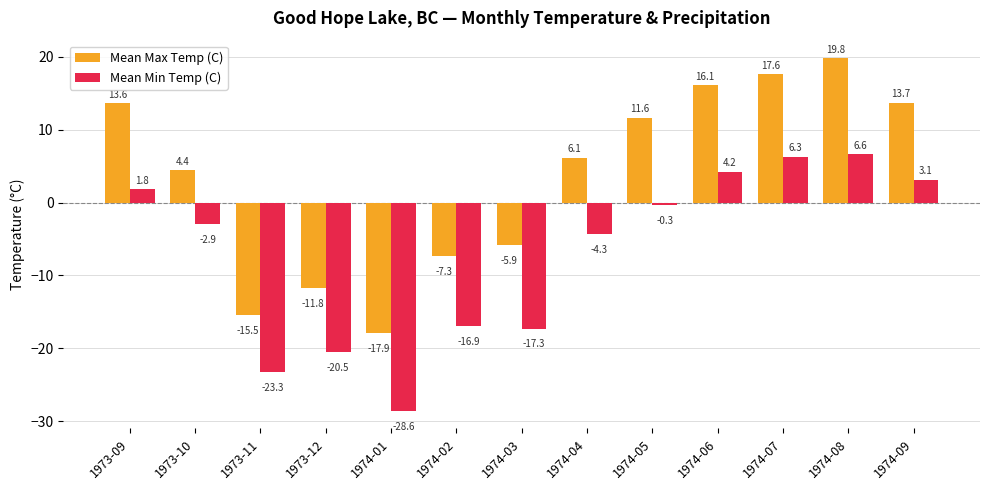

Between 1973-12 and 1974-07, which series saw the biggest shift?

Mean Max Temp (C)